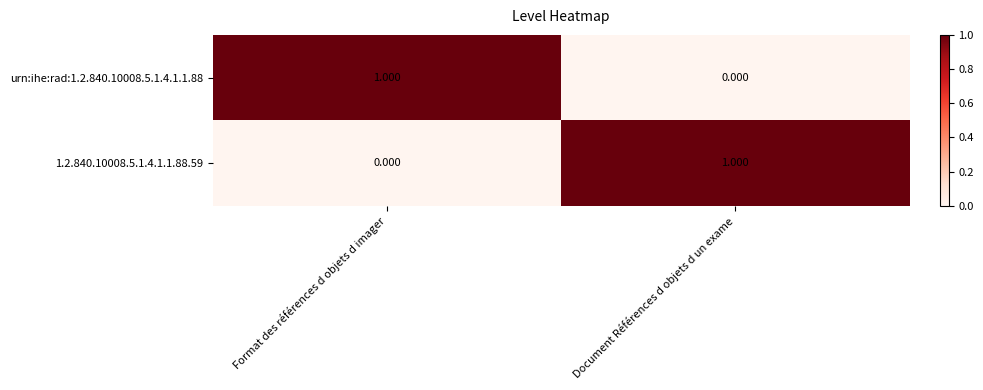

What is the difference between the highest and lowest values at Document Références d objets d un exame?

1